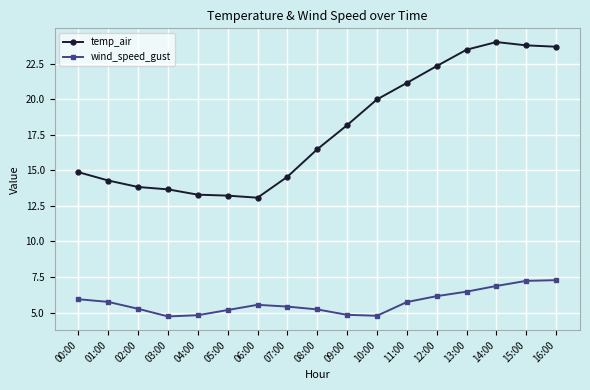

Is the value of wind_speed_gust at 13:00 greater than the value of temp_air at 13:00?

No